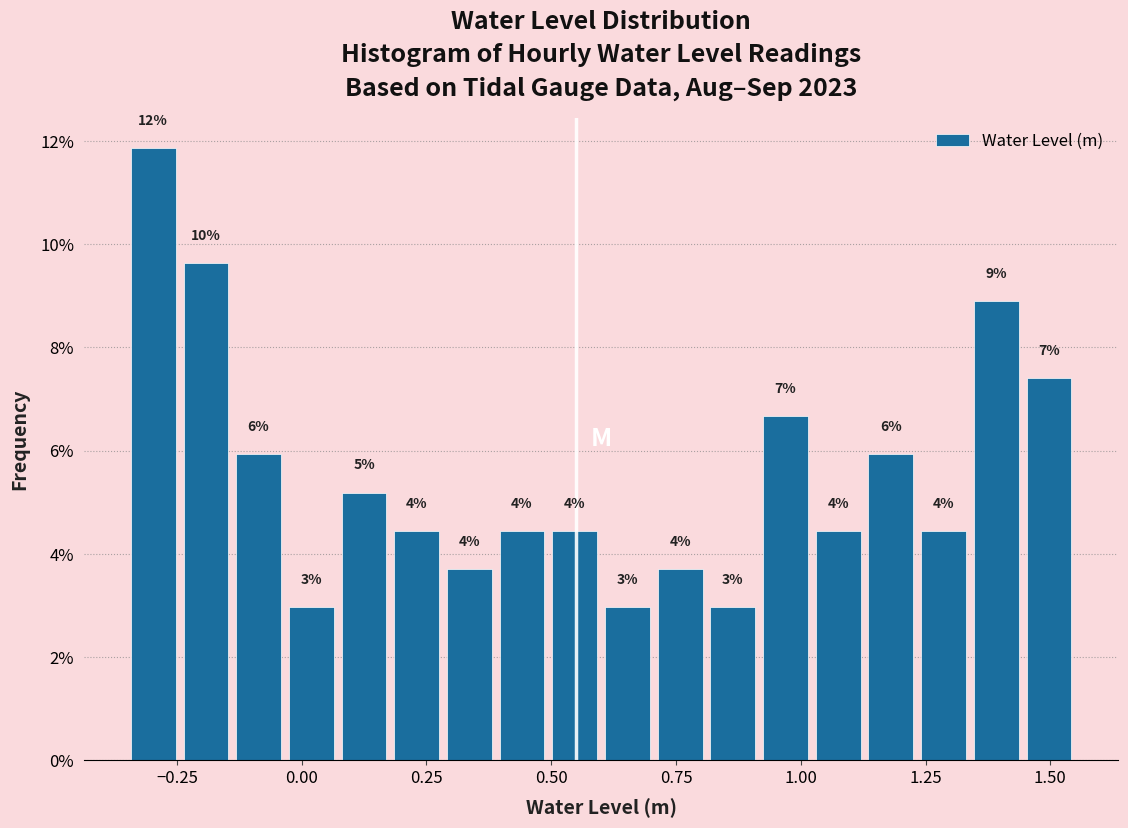

Read against the x-axis, roughly where is the centre of the tallest bar?

-0.30